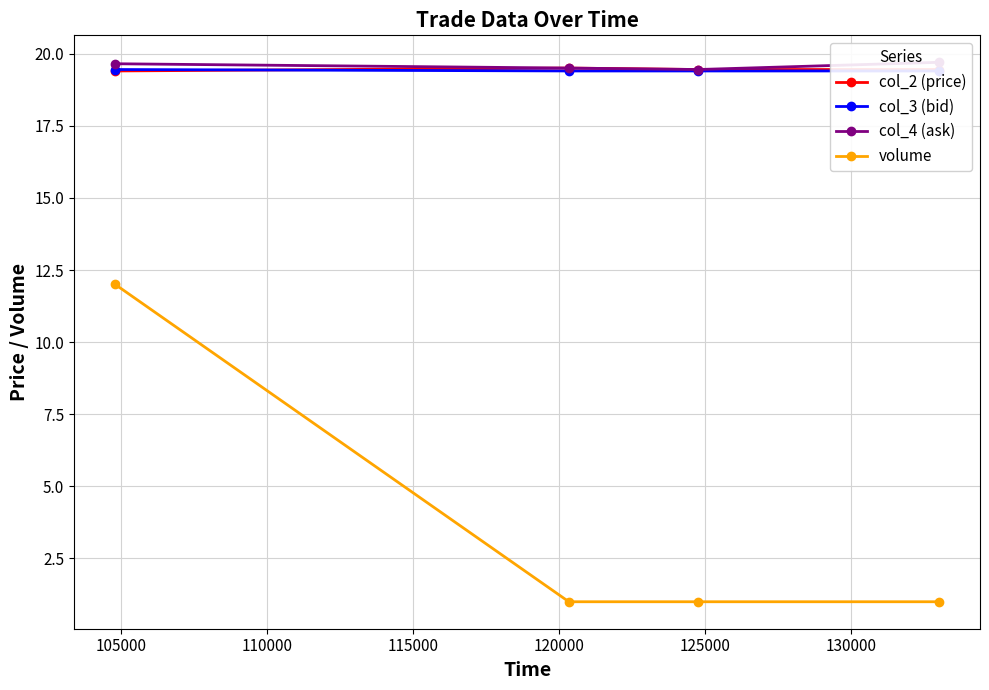

True or false: col_3 (bid) and col_4 (ask) intersect in this chart.

False